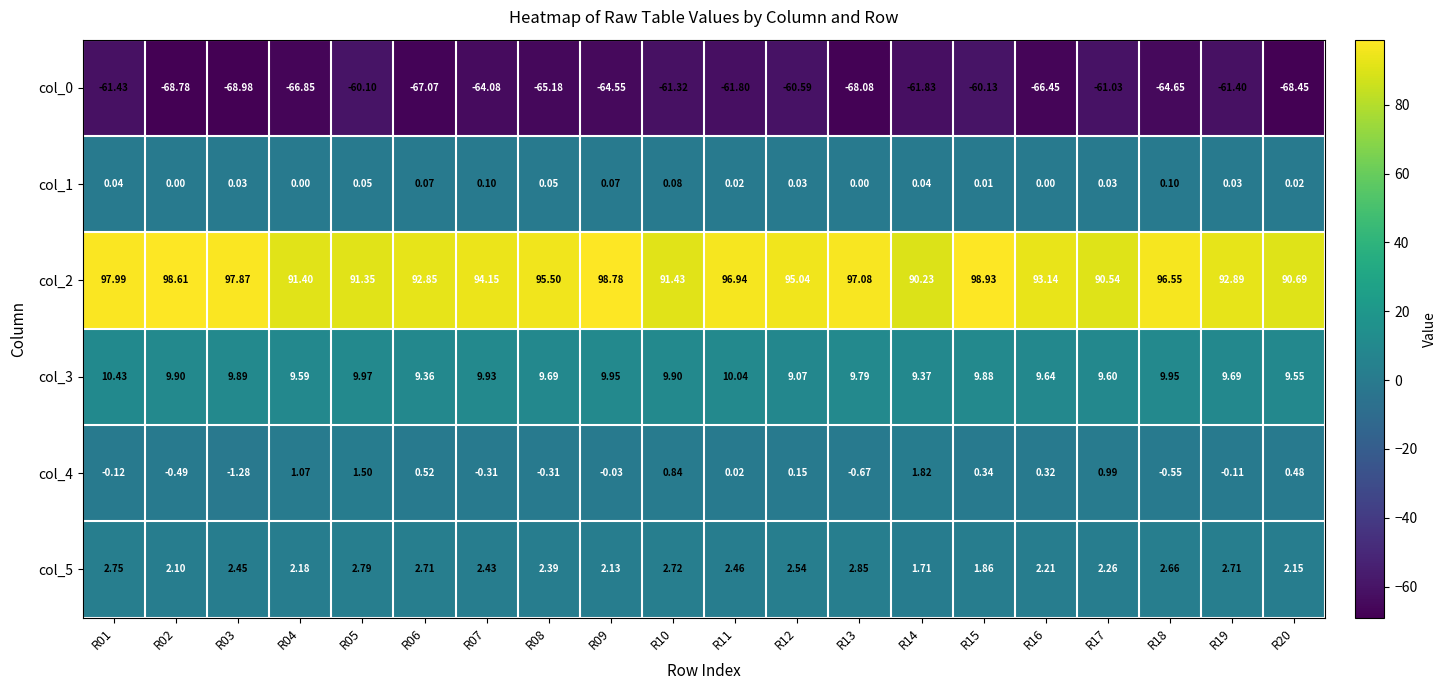

Is the value of col_3 at R01 greater than the value of col_4 at R14?

Yes